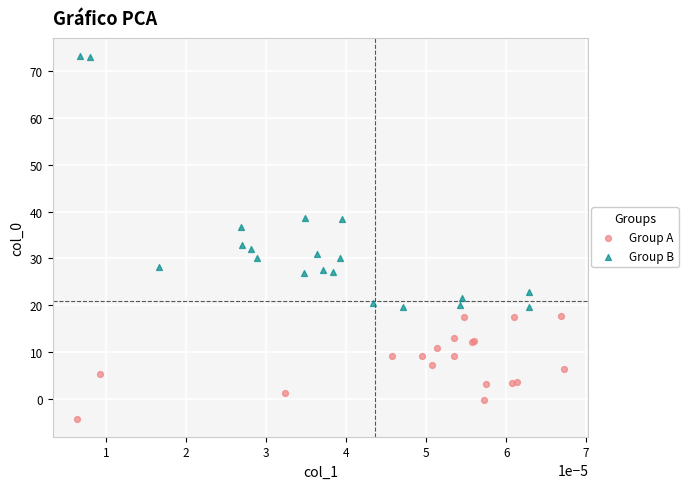

Which series reaches the maximum Y coordinate?

Group B